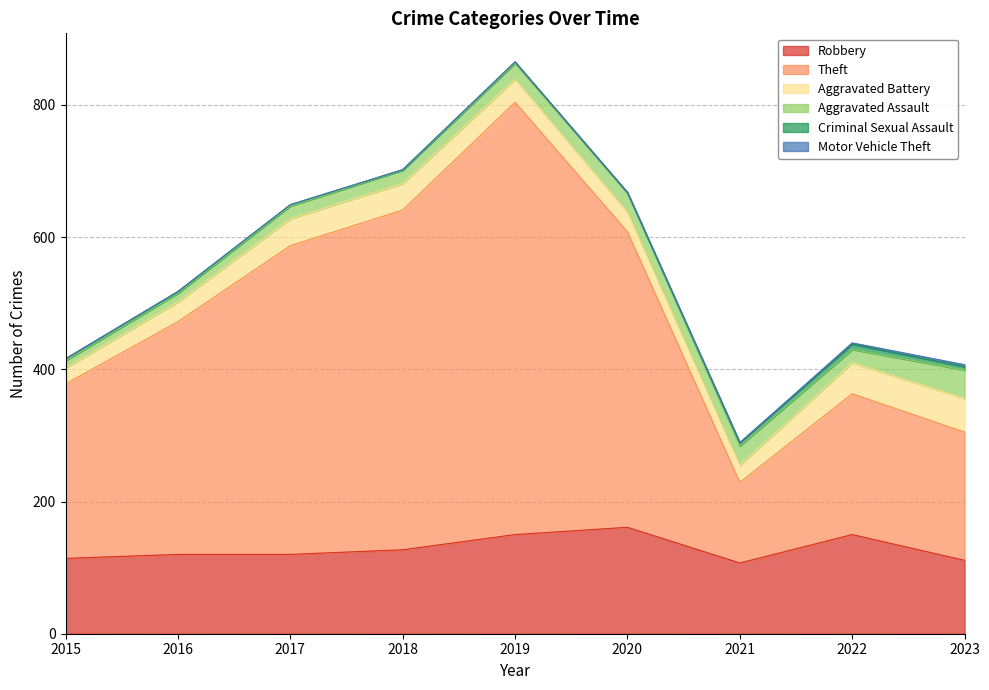

How many data points in Aggravated Battery are less than 35?

4